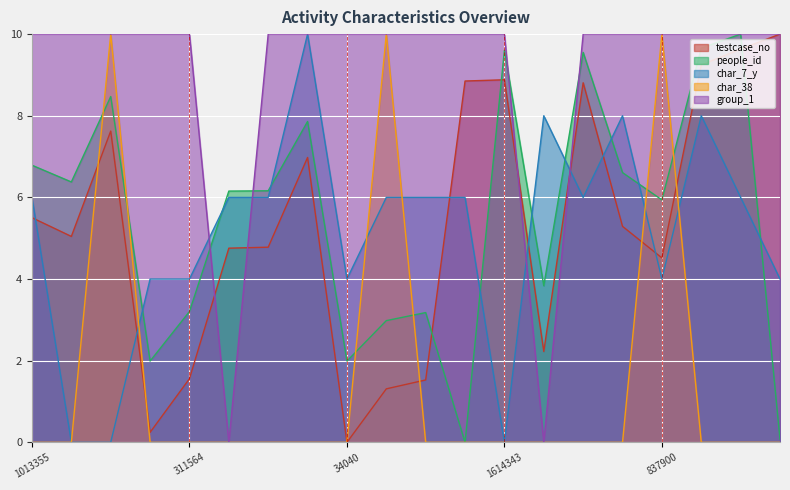

Read the group_1 value at 267295.

10.0